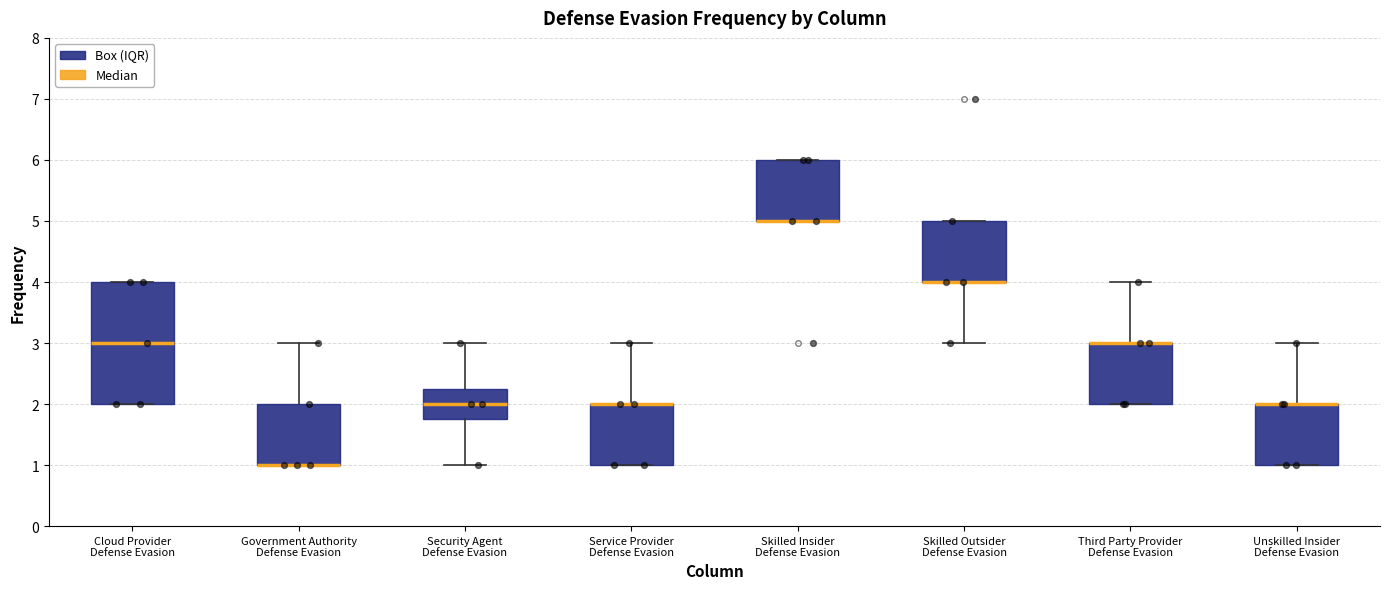

Reading left to right, transcribe this box plot: for each box, give where its median line is, the range the box spans, and where its two whiskers end, as read against the y-axis. The values are not printed on the chart, so give them approximately, as read against the axis.

Cloud Provider Defense Evasion: median 3.0, box 2.0 to 4.0, whiskers 2.0 to 4.0
Government Authority Defense Evasion: median 1.0 (drawn on the box's lower edge), box 1.0 to 2.0, whiskers 1.0 to 3.0
Security Agent Defense Evasion: median 2.0, box 1.8 to 2.3, whiskers 1.0 to 3.0
Service Provider Defense Evasion: median 2.0 (drawn on the box's upper edge), box 1.0 to 2.0, whiskers 1.0 to 3.0
Skilled Insider Defense Evasion: median 5.0 (drawn on the box's lower edge), box 5.0 to 6.0, whiskers 5.0 to 6.0
Skilled Outsider Defense Evasion: median 4.0 (drawn on the box's lower edge), box 4.0 to 5.0, whiskers 3.0 to 5.0
Third Party Provider Defense Evasion: median 3.0 (drawn on the box's upper edge), box 2.0 to 3.0, whiskers 2.0 to 4.0
Unskilled Insider Defense Evasion: median 2.0 (drawn on the box's upper edge), box 1.0 to 2.0, whiskers 1.0 to 3.0